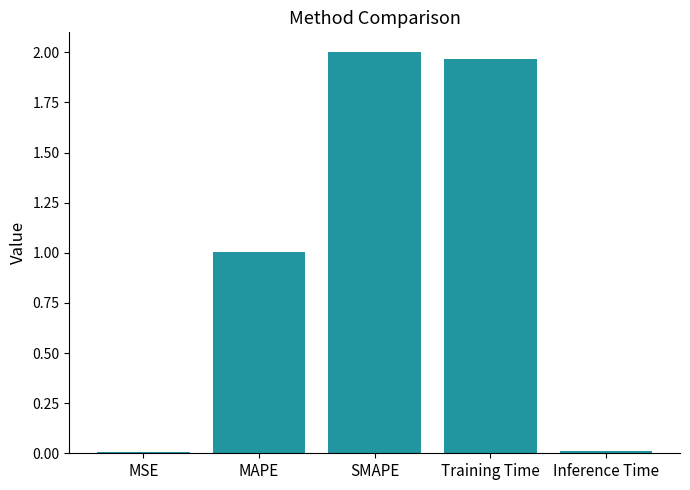

Is it true that the value at Training Time is 3.3?

False